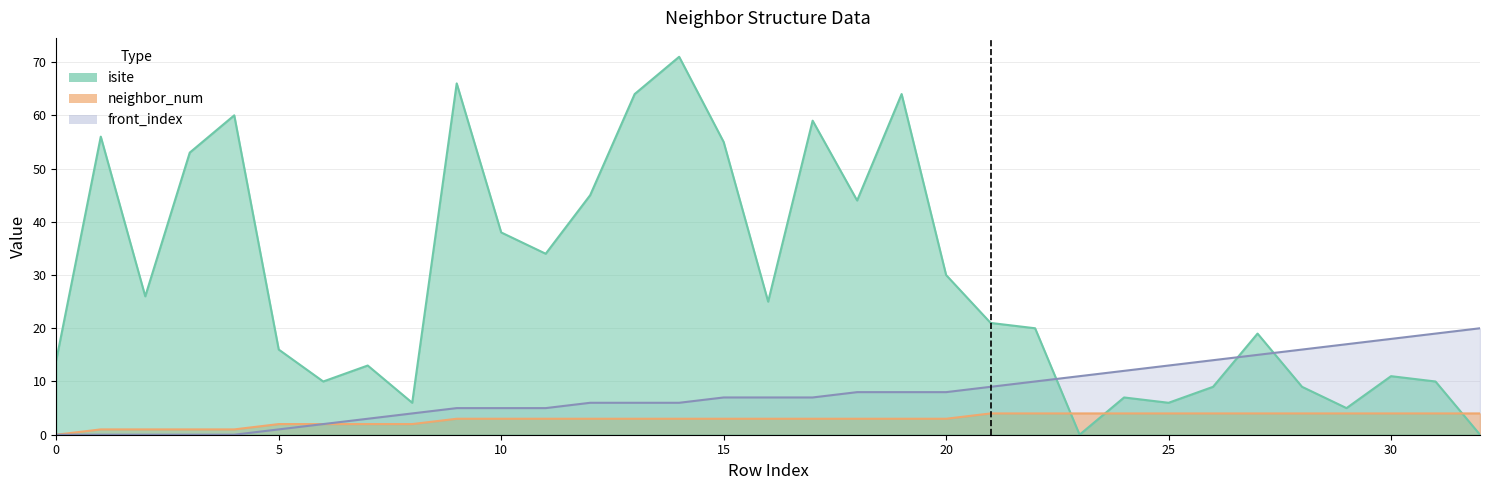

Between which two adjacent categories do isite and neighbor_num first intersect?

22 and 23